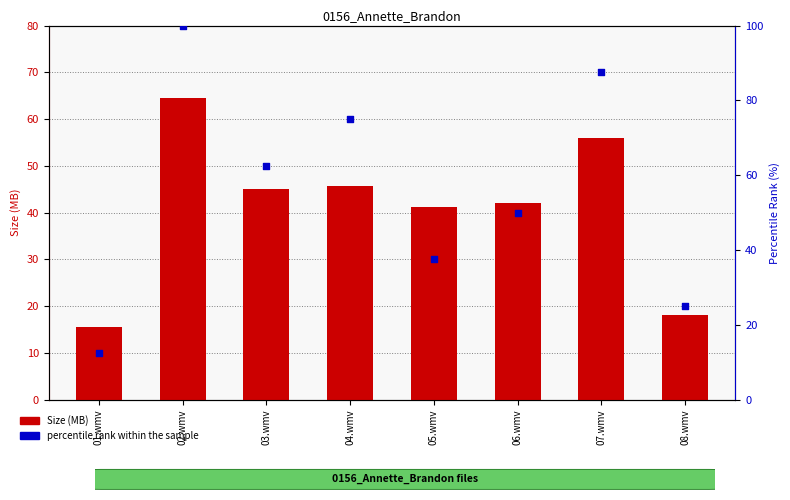

Is the value of Size (MB) at 06.wmv greater than the value of percentile rank within the sample at 06.wmv?

No